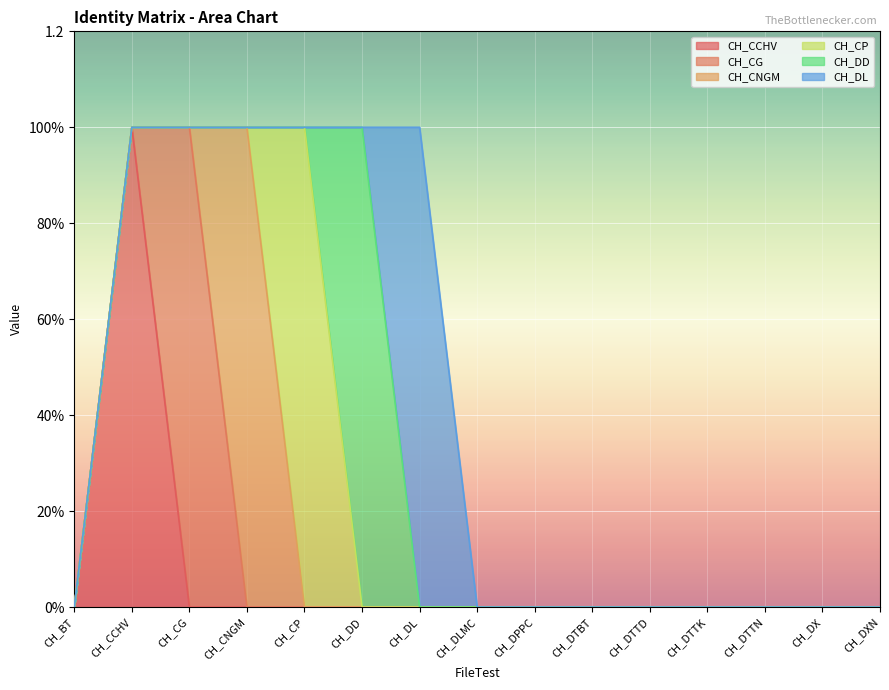

How many interior local peaks does the CH_DD series have?

1